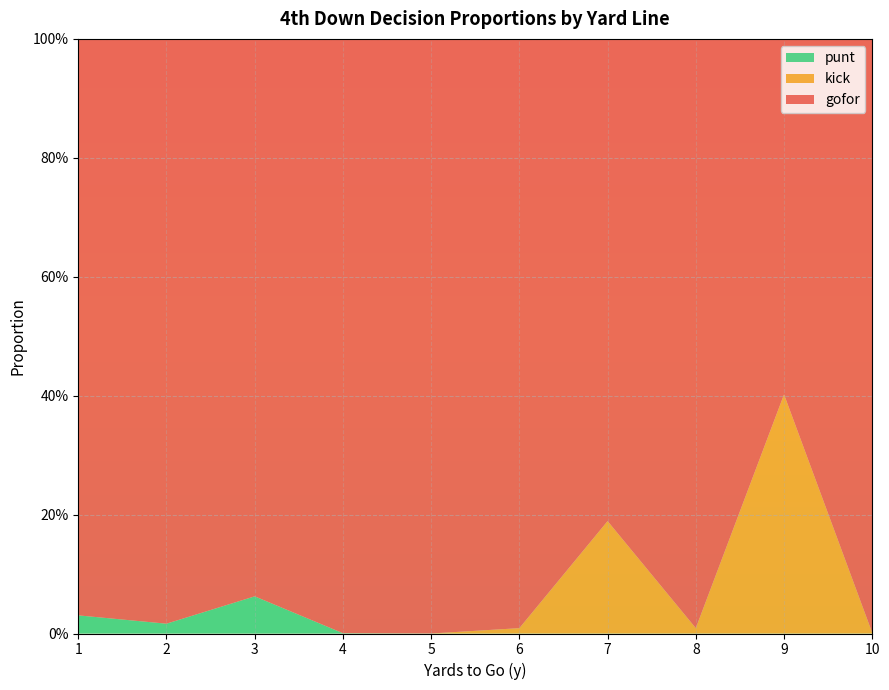

Reading left to right, what are all the values shown in this chart?

gofor: 1=1.0	2=1.0	3=0.9	4=1.0	5=1.0	6=1.0	7=0.8	8=1.0	9=0.6	10=1.0
kick: 1=0.0	2=0.0	3=0.0	4=0.0	5=0.0	6=0.0	7=0.2	8=0.0	9=0.4	10=0.0
punt: 1=0.0	2=0.0	3=0.1	4=0.0	5=0.0	6=0.0	7=0.0	8=0.0	9=0.0	10=0.0